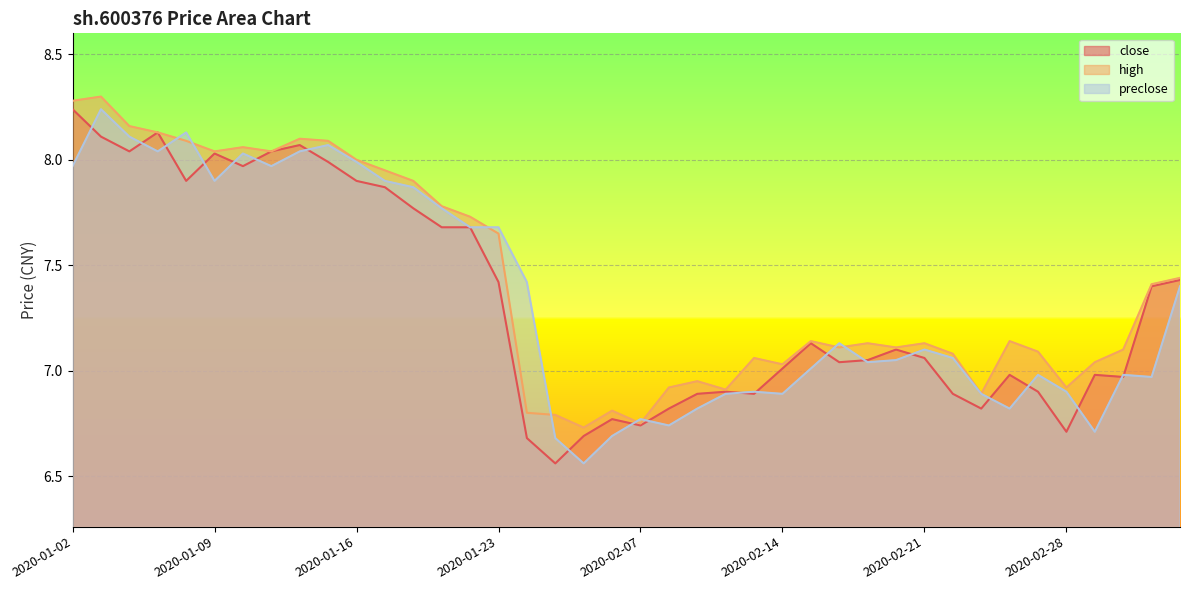

Is it true that preclose equals 7.9 at 2020-01-09?

True